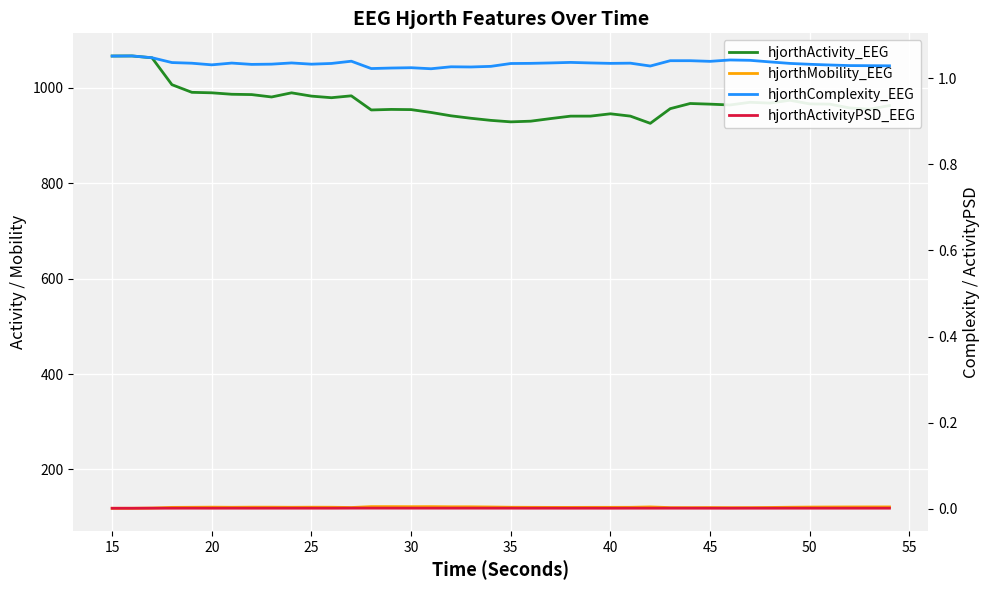

Reading left to right, what are all the values shown in this chart?

hjorthActivity_EEG: 1066.7	1066.8	1062.9	1006.5	990.5	989.5	986.5	985.8	980.8	989.5	982.6	979.3	983.2	953.6	954.7	954.3	948.4	941.3	936.2	931.8	928.6	930.1	935.5	940.6	940.7	945.5	940.7	925.5	956.3	967.1	965.8	964.0	969.6	968.0	973.9	966.3	965.9	957.8	955.1	962.8
hjorthMobility_EEG: 118.5	118.5	119.0	120.4	120.6	120.9	120.6	120.9	120.9	120.6	120.8	120.7	120.1	122.0	122.0	121.9	122.0	121.7	121.6	121.2	120.7	120.5	120.4	120.4	120.5	120.5	120.6	121.4	119.9	119.8	120.0	119.8	119.9	120.2	120.7	121.1	121.2	121.3	121.4	121.4
hjorthComplexity_EEG: 1.1	1.1	1.0	1.0	1.0	1.0	1.0	1.0	1.0	1.0	1.0	1.0	1.0	1.0	1.0	1.0	1.0	1.0	1.0	1.0	1.0	1.0	1.0	1.0	1.0	1.0	1.0	1.0	1.0	1.0	1.0	1.0	1.0	1.0	1.0	1.0	1.0	1.0	1.0	1.0
hjorthActivityPSD_EEG: 0.0	0.0	0.0	0.0	0.0	0.0	0.0	0.0	0.0	0.0	0.0	0.0	0.0	0.0	0.0	0.0	0.0	0.0	0.0	0.0	0.0	0.0	0.0	0.0	0.0	0.0	0.0	0.0	0.0	0.0	0.0	0.0	0.0	0.0	0.0	0.0	0.0	0.0	0.0	0.0